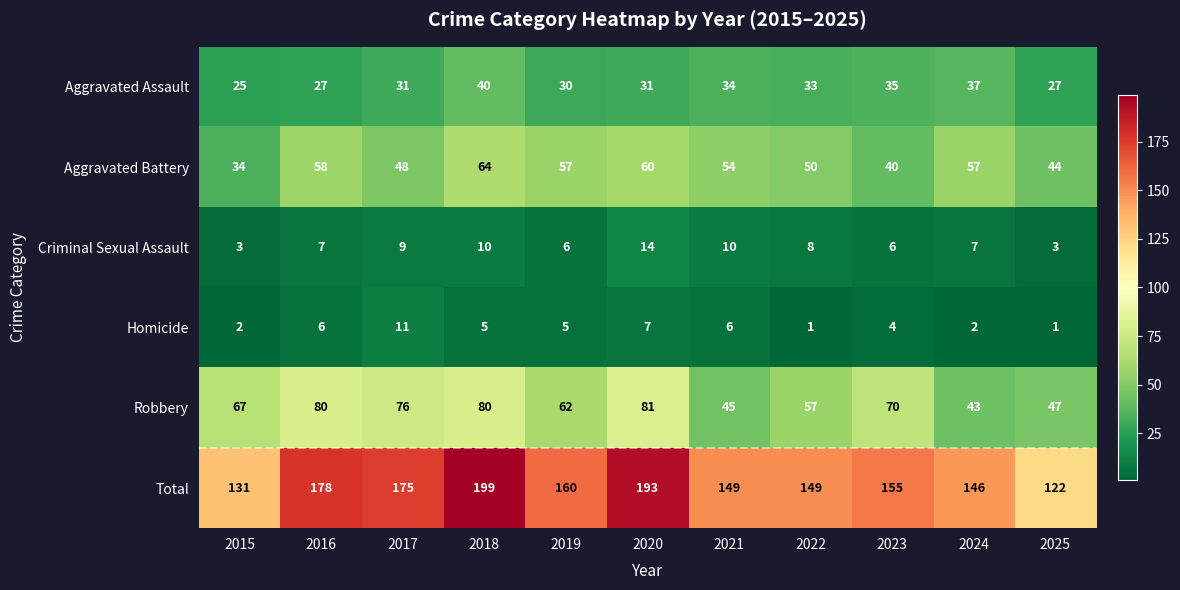

Which series has the largest total across all categories?

Total